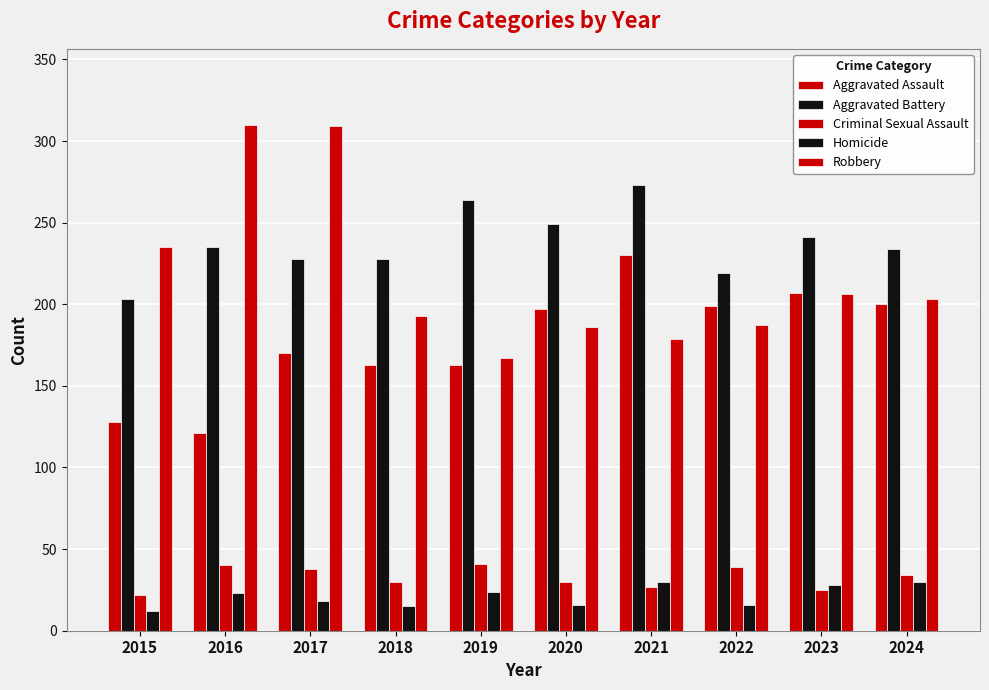

Does the chart contain any negative values?

No